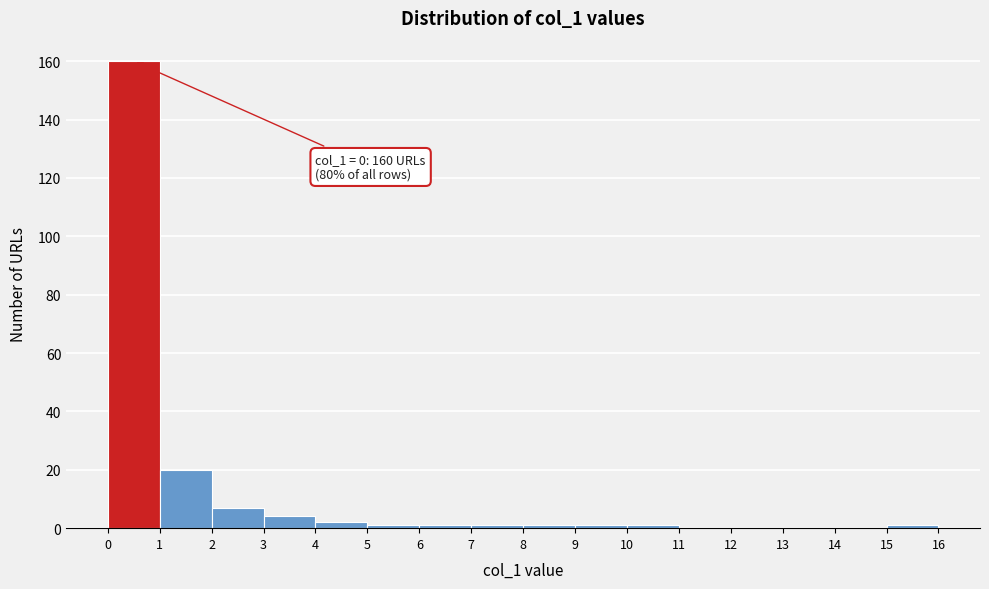

Over which range of the x-axis is the bar tallest?

0 to 1